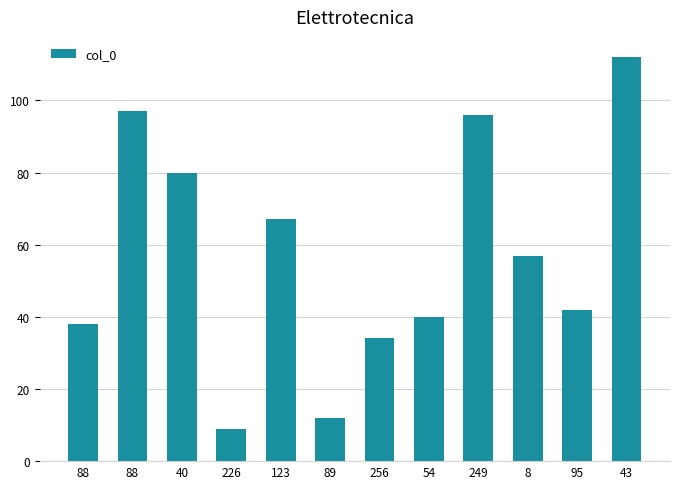

What is the label of the 2nd bar from the left?

88